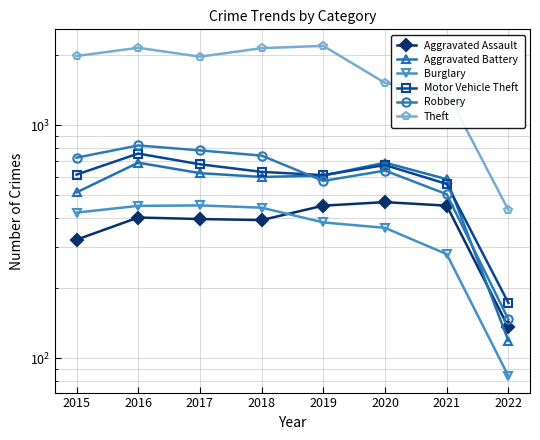

True or false: Aggravated Assault has a value of 168 at 2017.

False